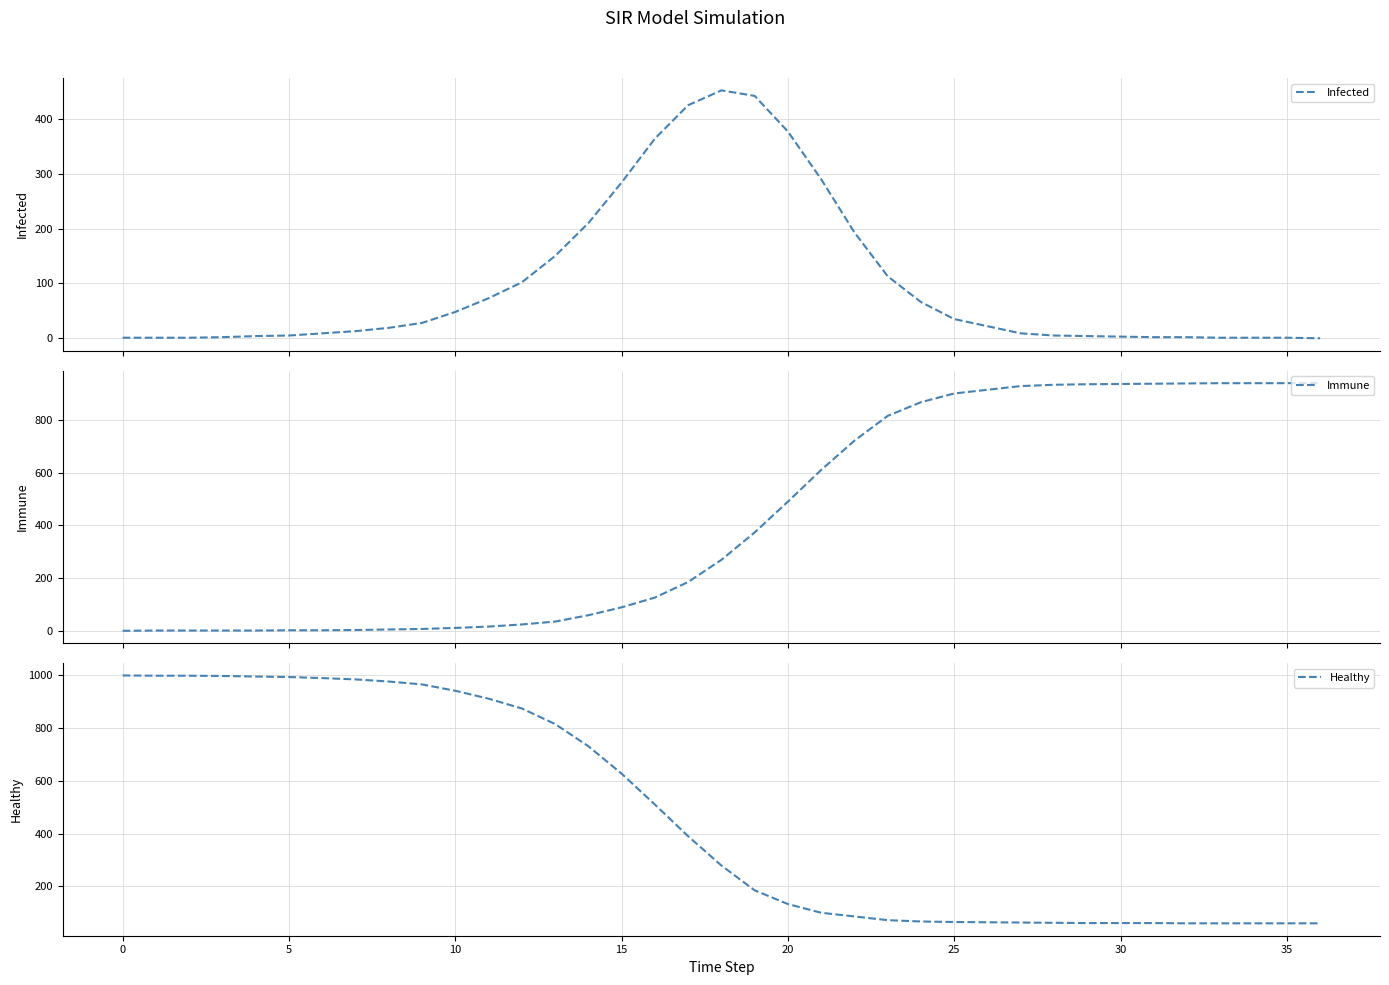

Does the chart display data point markers on the line(s)?

No